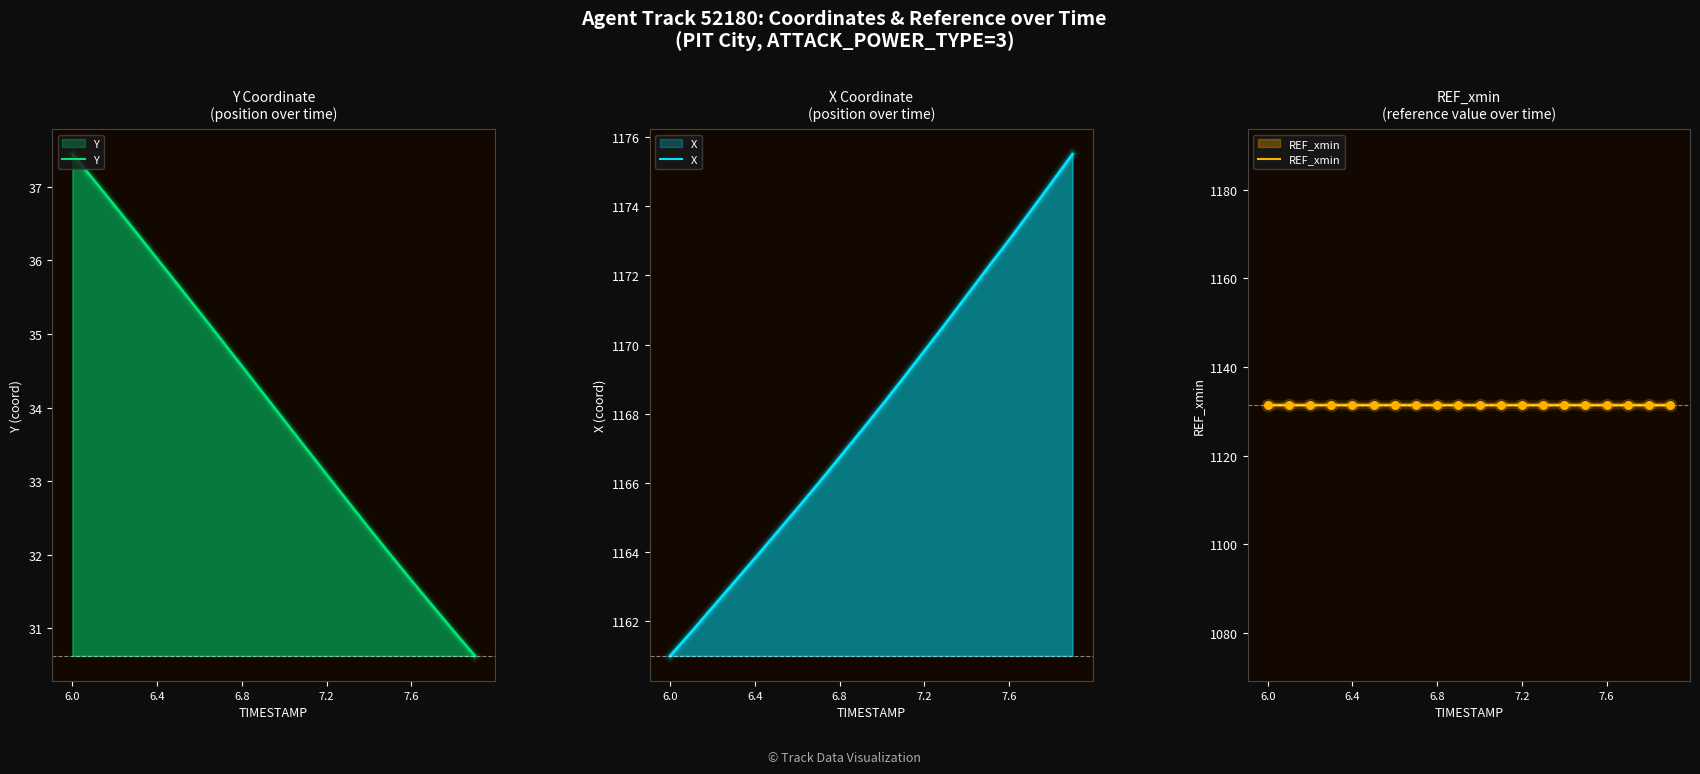

Which series has the largest total across all categories?

X